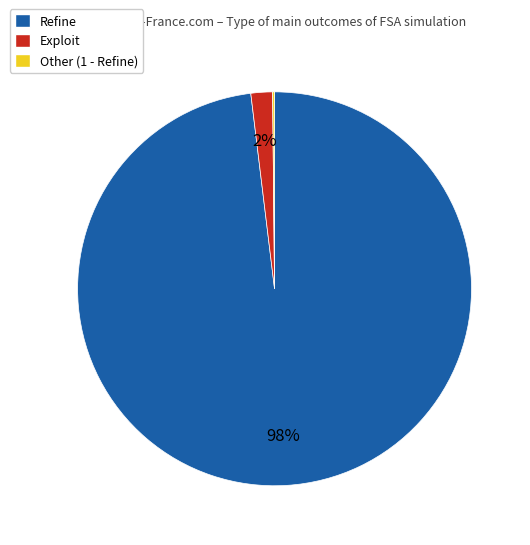

To the nearest percent, what percentage of the pie is Exploit?

2%